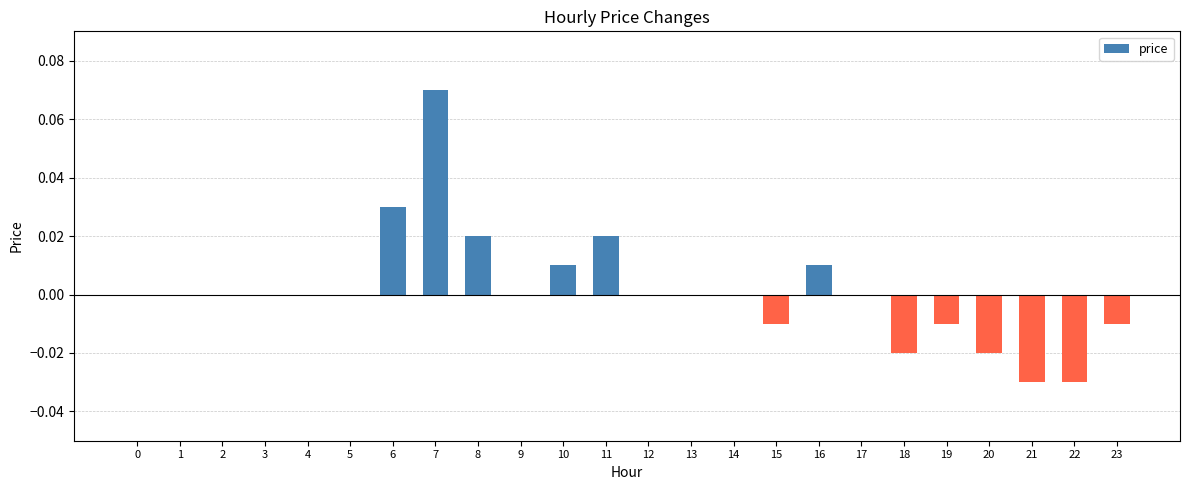

The value at 13 is 0.0. True or false?

True